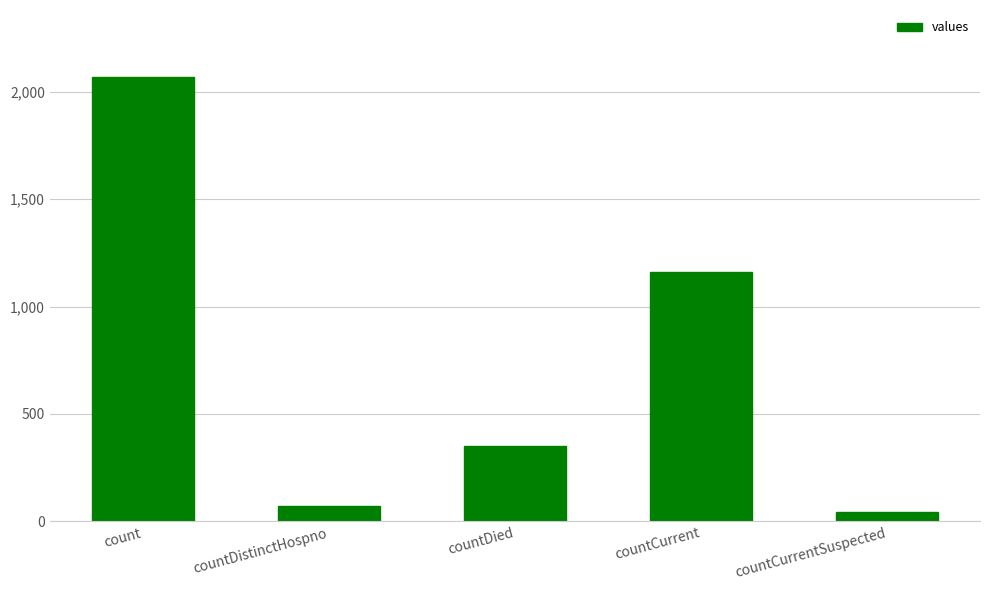

Reading left to right, list all the values displayed in this chart.

2070	74	349	1163	42